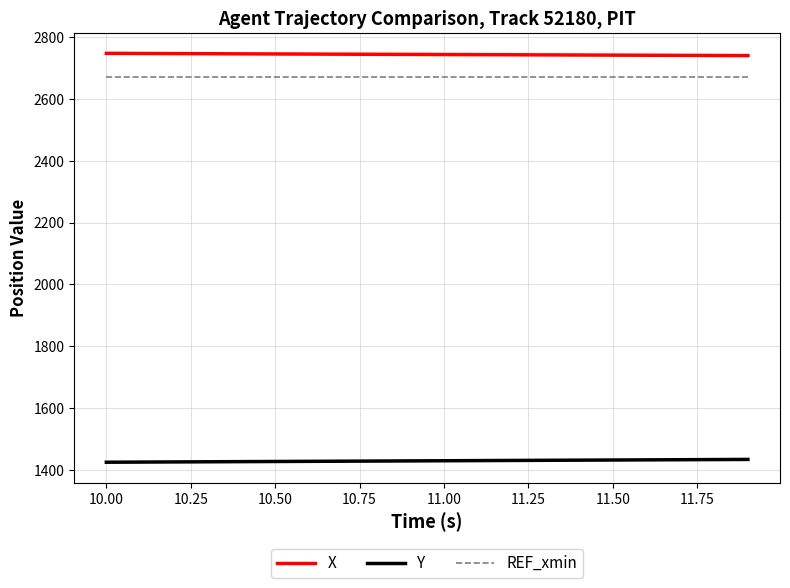

At how many categories does at least one series exceed 2474?

20